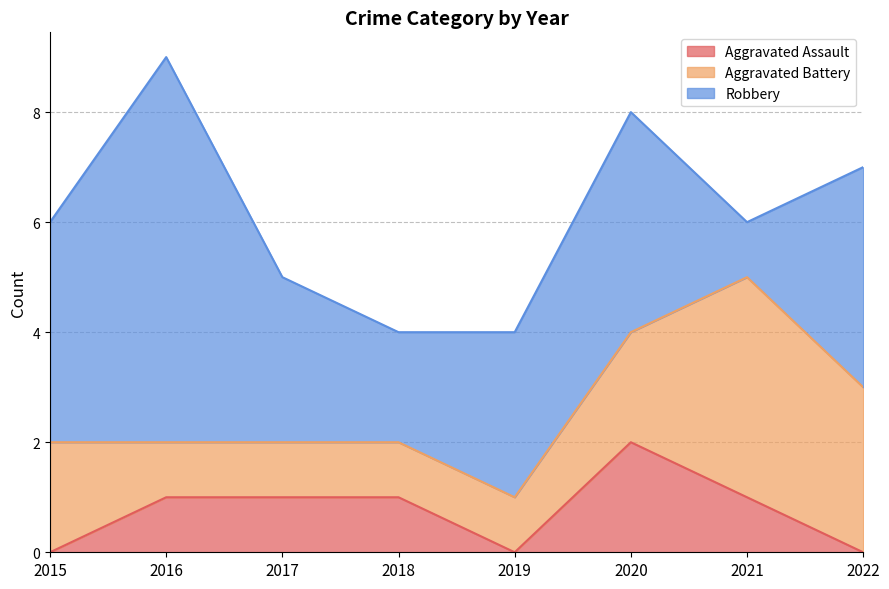

What is the difference between the highest and lowest values at 2015?

4